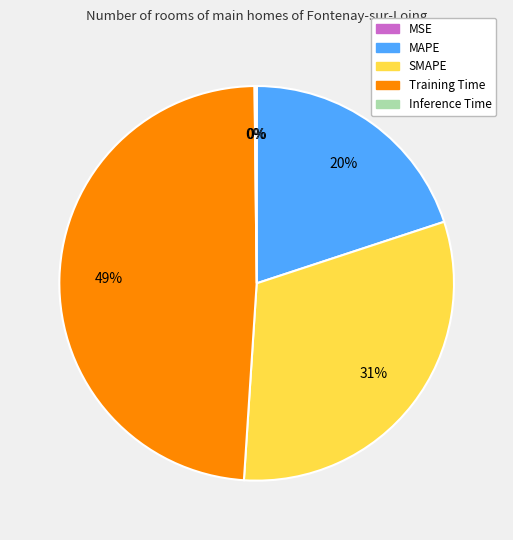

What percentage is the SMAPE slice, to the nearest percent?

31%